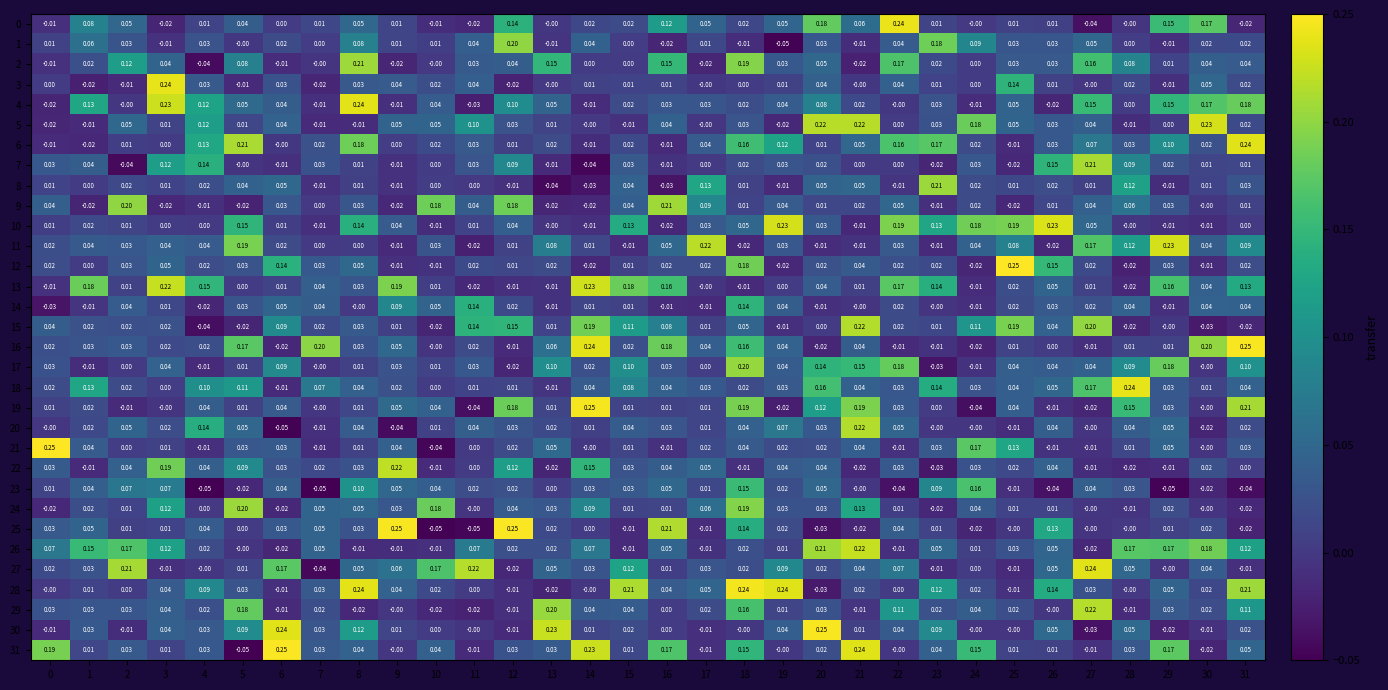

Between 28 and 30, which series saw the biggest shift?

5